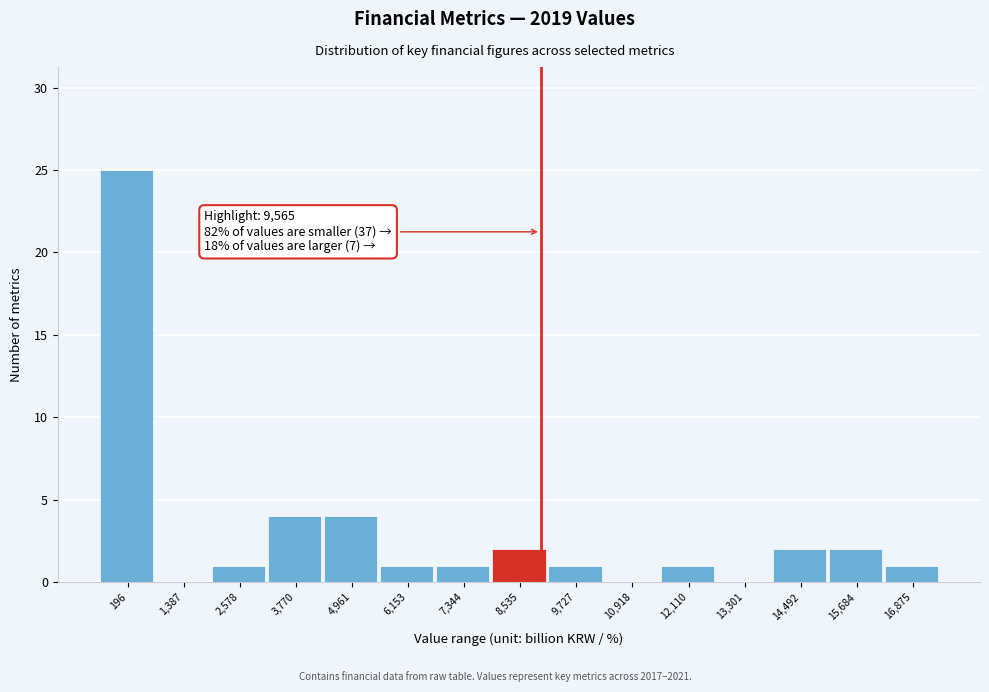

Reading left to right, transcribe all the data shown in this chart.

196=25	1,387=0	2,578=1	3,770=4	4,961=4	6,153=1	7,344=1	8,535=2	9,727=1	10,918=0	12,110=1	13,301=0	14,492=2	15,684=2	16,875=1